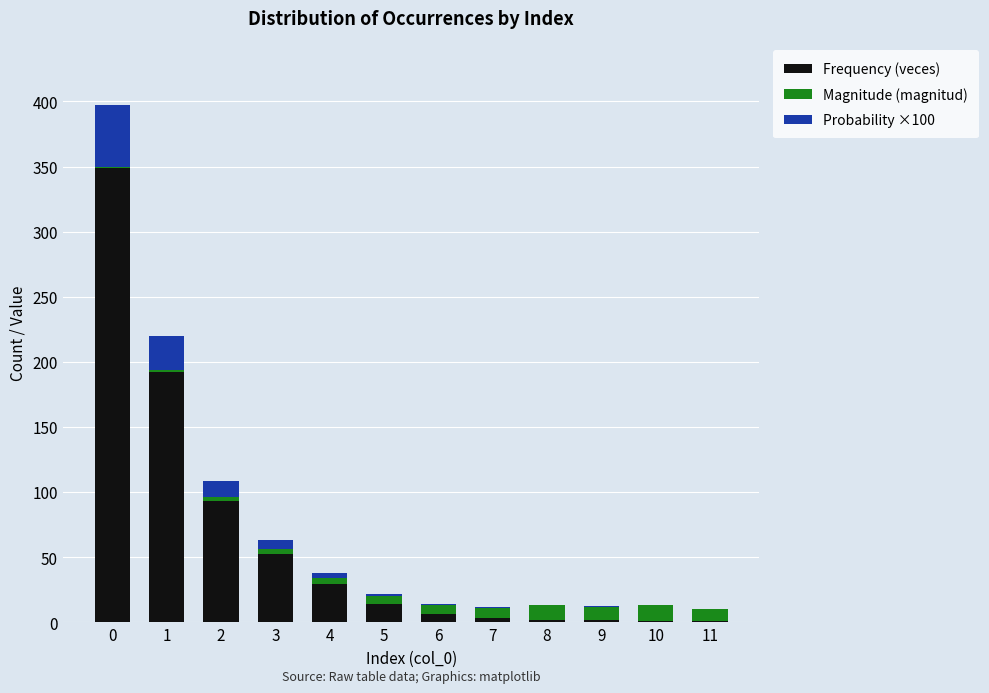

The value of Frequency (veces) at 4 is 14.1. True or false?

False